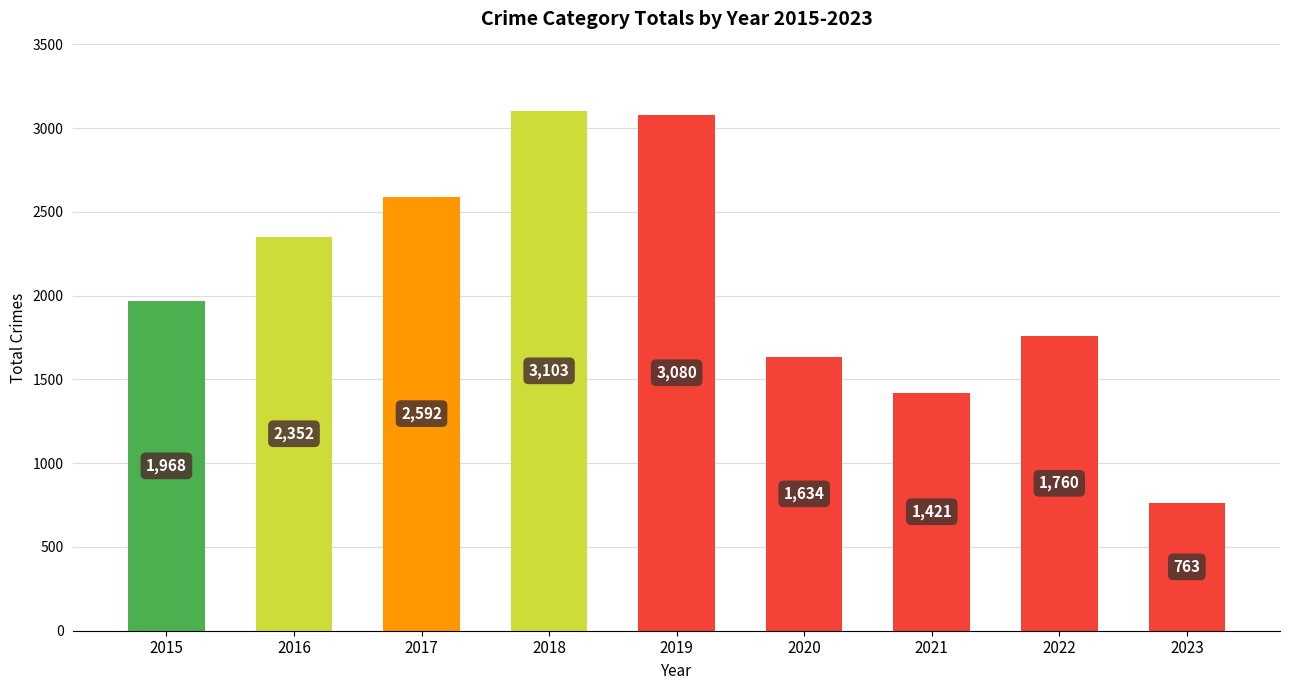

Rank the categories by value from highest to lowest.

2018, 2019, 2017, 2016, 2015, 2022, 2020, 2021, 2023